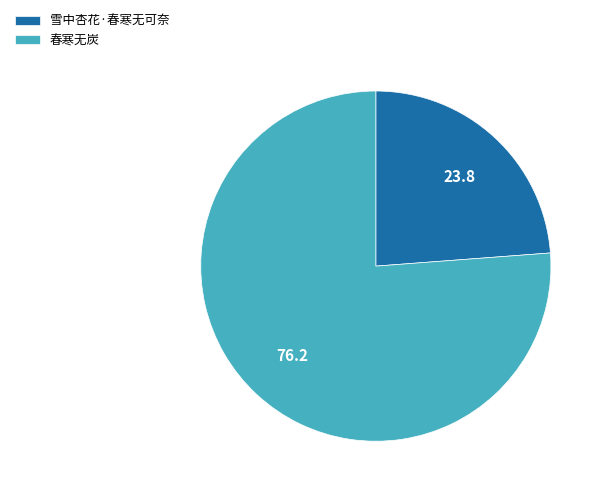

True or false: 雪中杏花·春寒无可奈 accounts for 38% of the total.

False